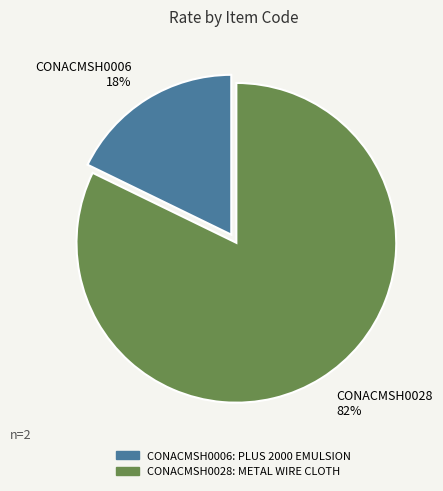

Which category accounts for the majority?

CONACMSH0028